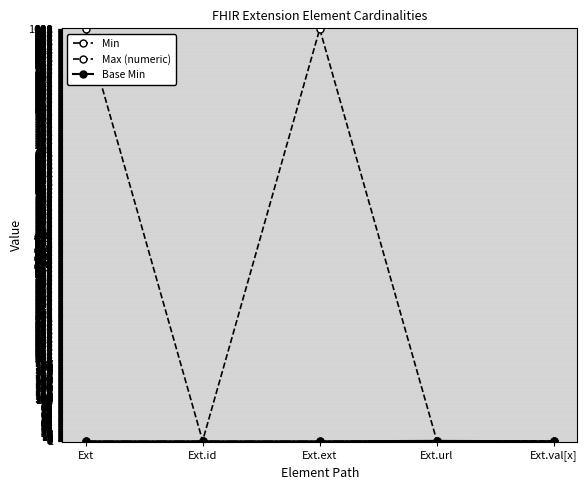

What is the label of the 4th point from the right?

Ext.id